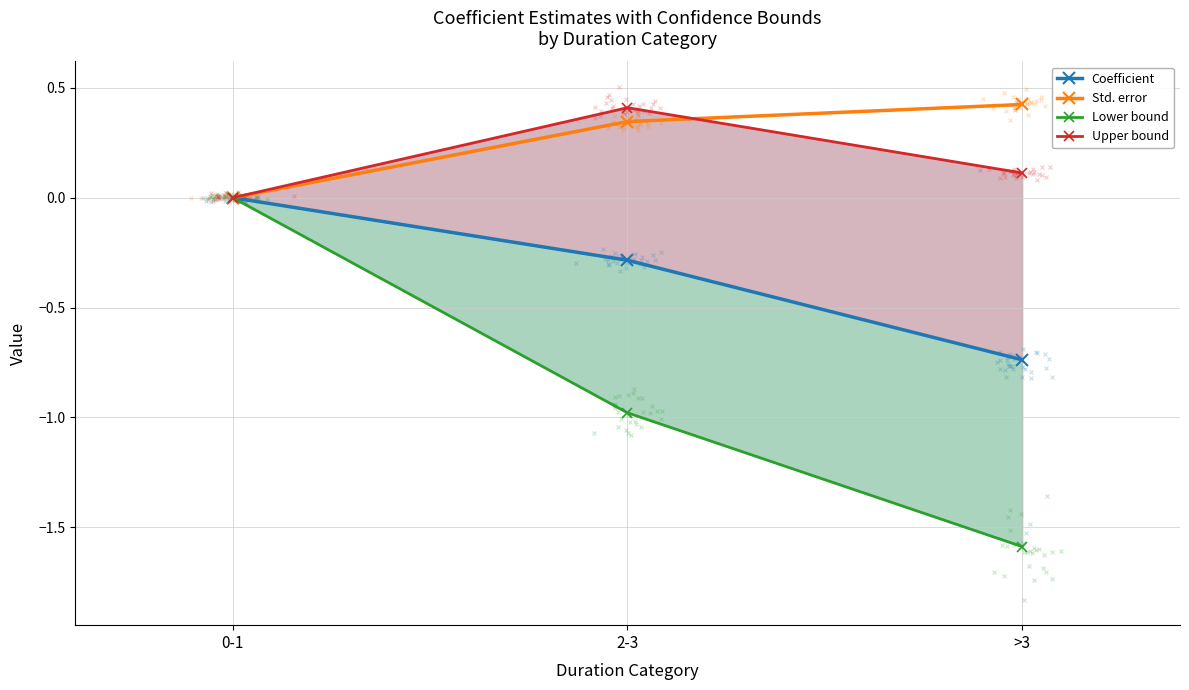

At how many categories does at least one series exceed 0?

2